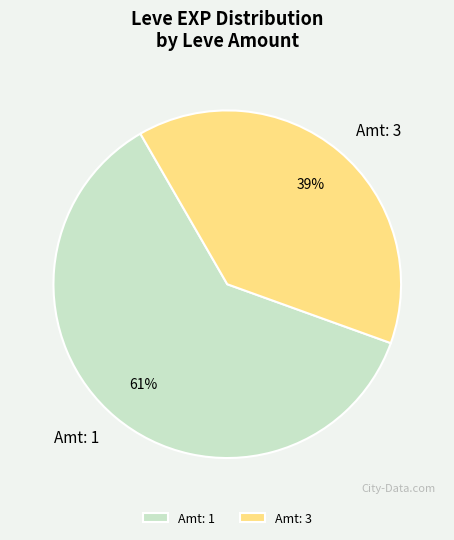

Do Amt: 1 and Amt: 3 together represent more than half of the pie?

Yes